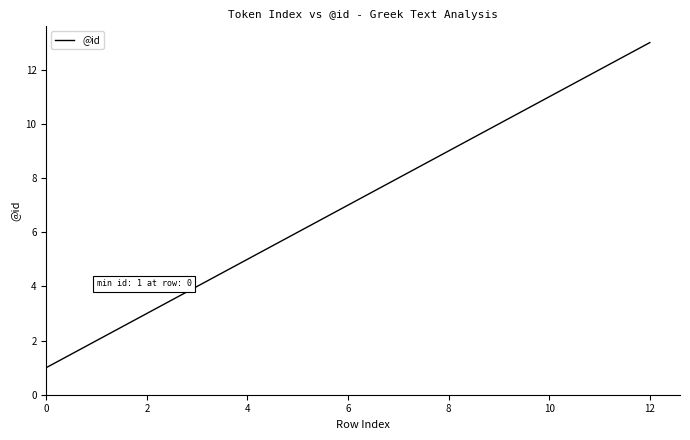

What is the maximum value shown in the chart?

13